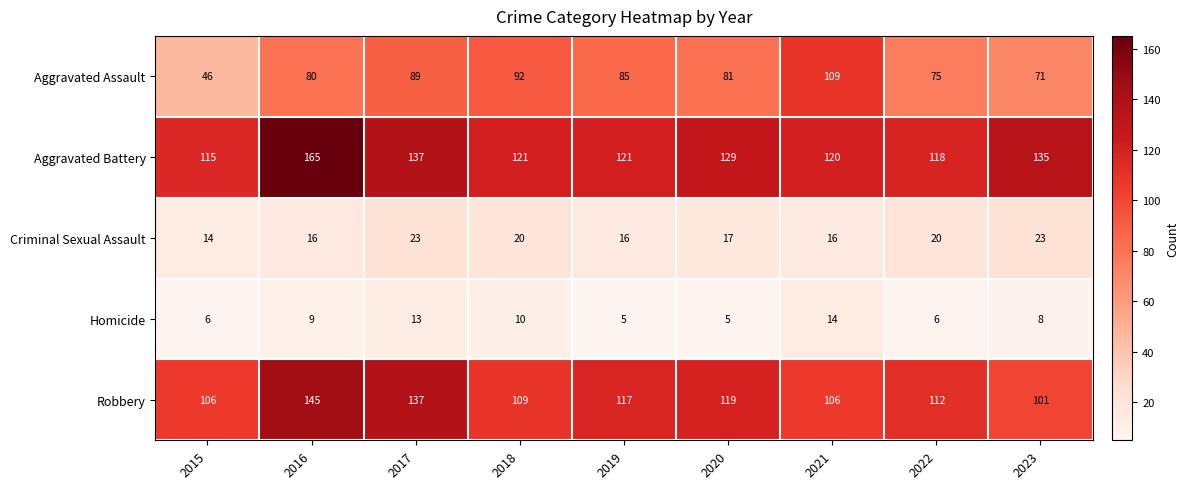

What is the lowest value of the Robbery series?

101